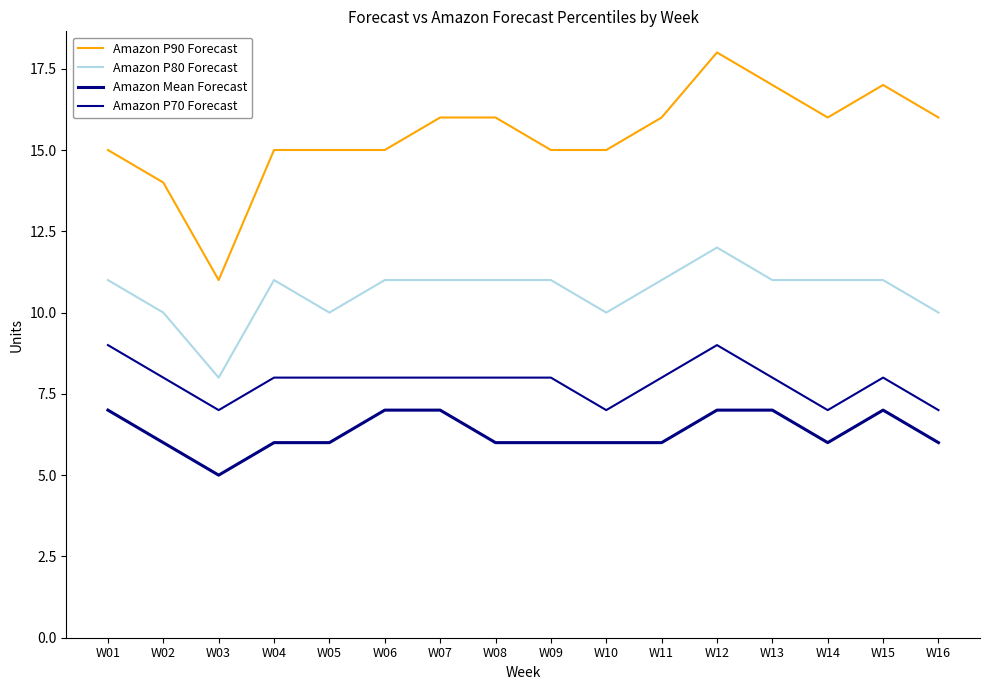

What are all the series names shown in the legend?

Amazon P90 Forecast, Amazon P80 Forecast, Amazon Mean Forecast, Amazon P70 Forecast